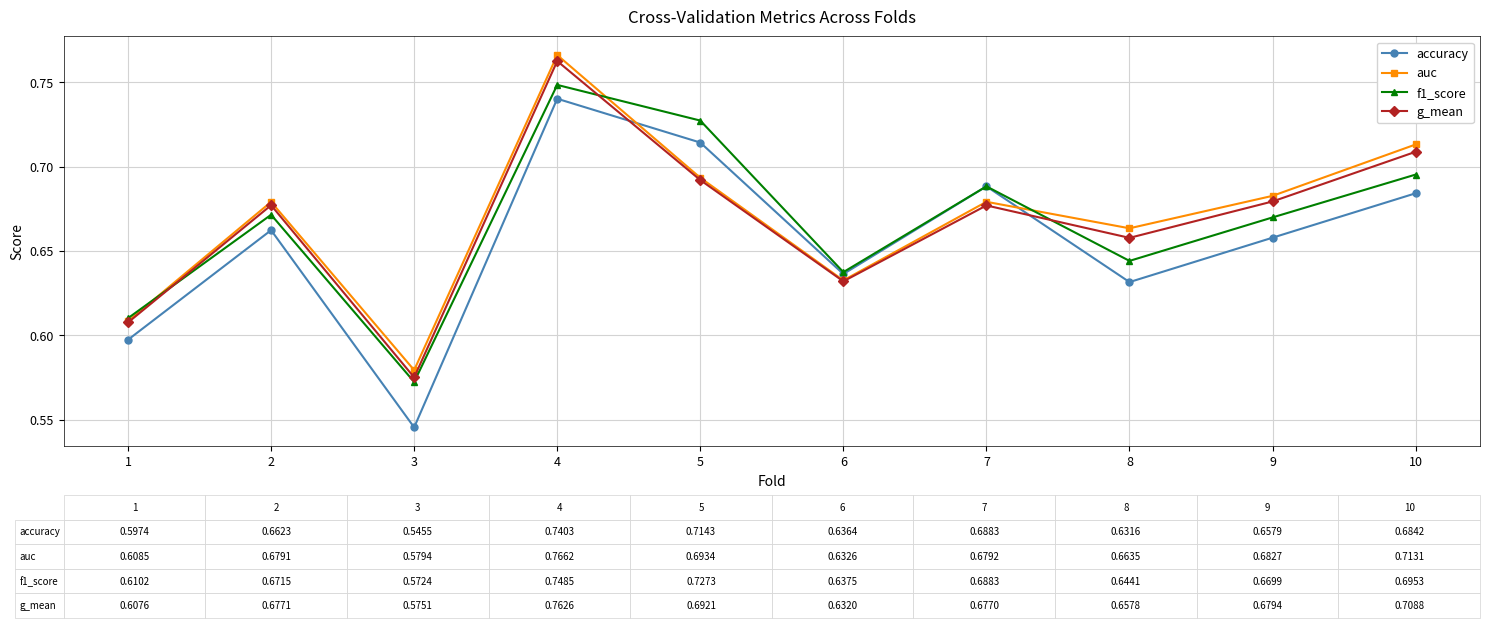

The value of auc at 9 is 0.4. True or false?

False